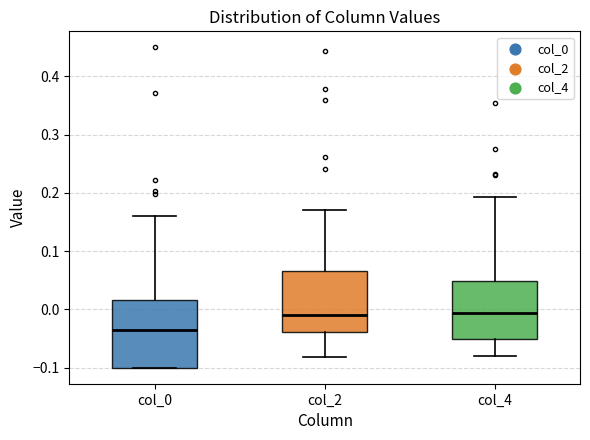

Reading left to right, transcribe this box plot: for each box, give where its median line is, the range the box spans, and where its two whiskers end, as read against the y-axis. The values are not printed on the chart, so give them approximately, as read against the axis.

col_0: median -0.04, box -0.10 to 0.02, whiskers -0.10 to 0.16
col_2: median -0.01, box -0.04 to 0.07, whiskers -0.08 to 0.17
col_4: median -0.01, box -0.05 to 0.05, whiskers -0.08 to 0.19